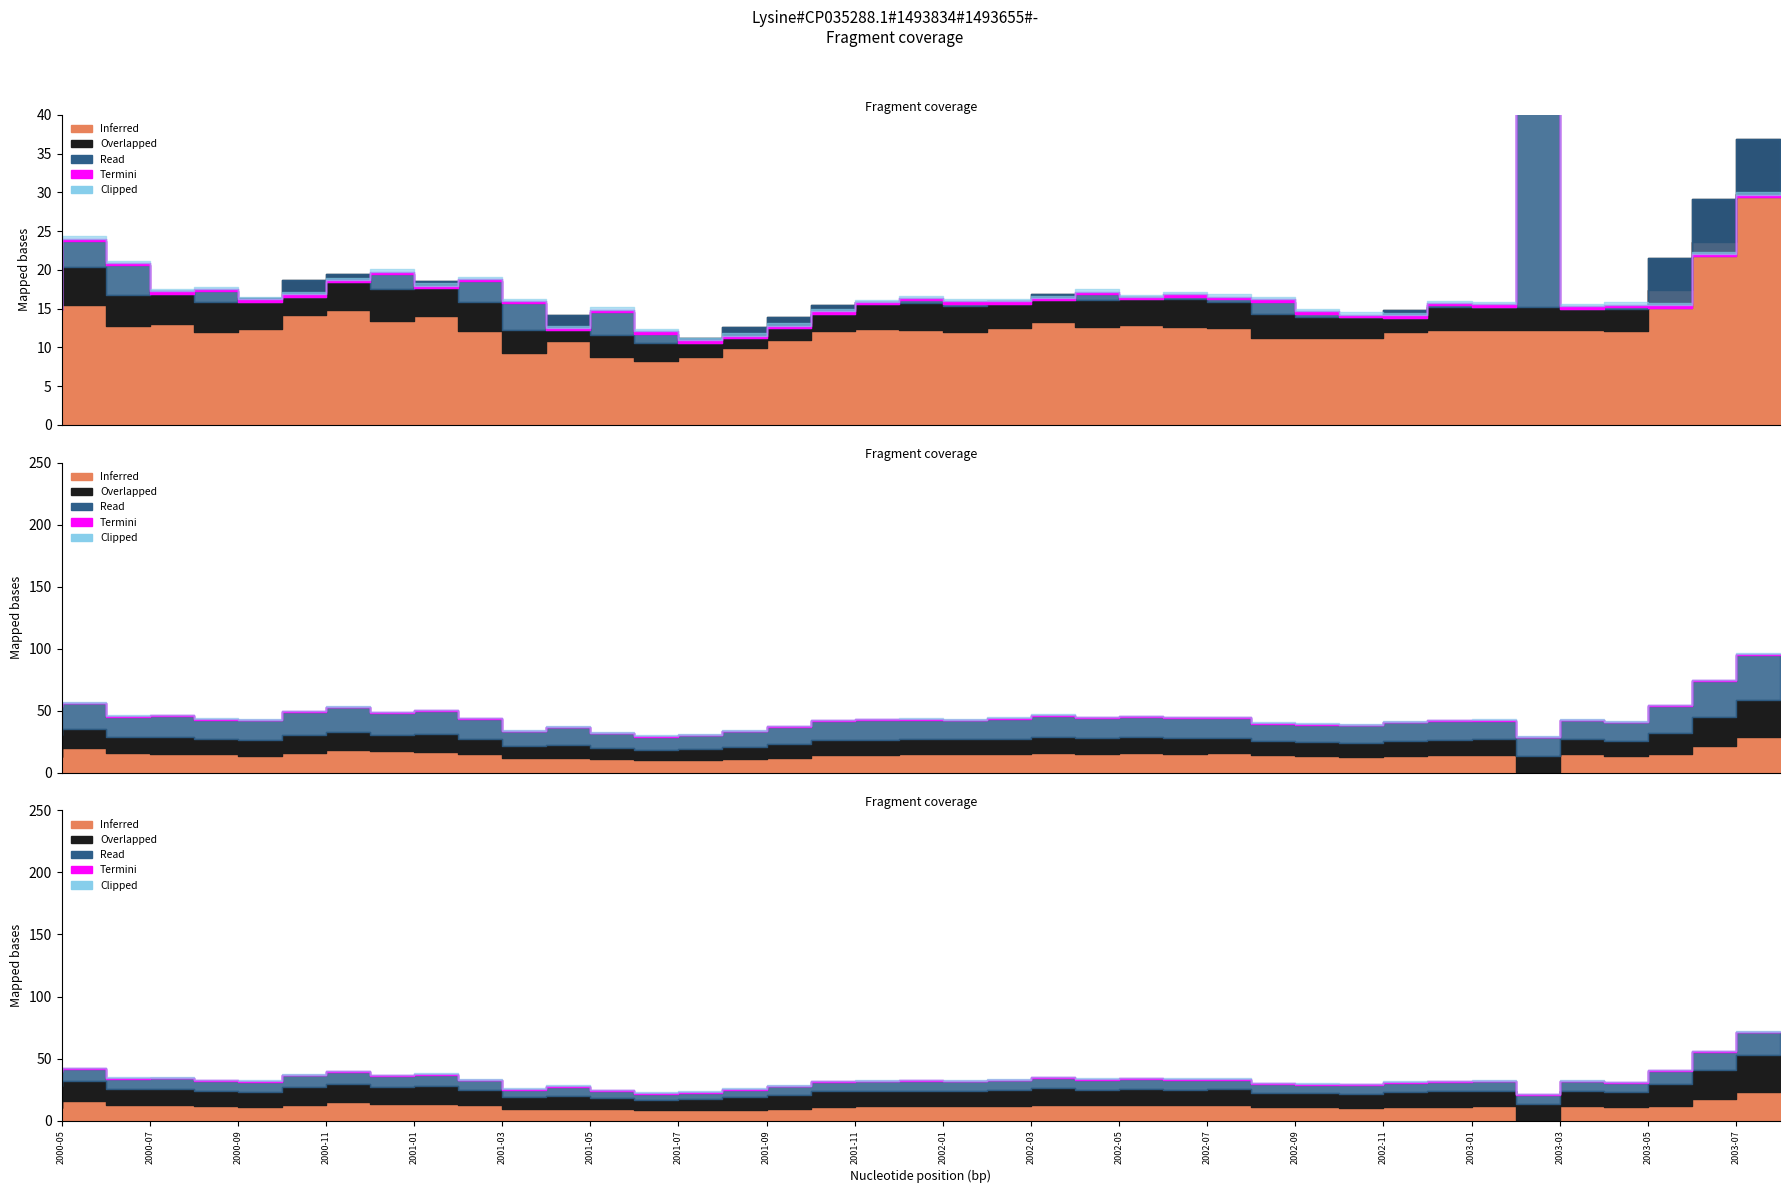

At which category does the chart reach its peak across all series?

2003-03